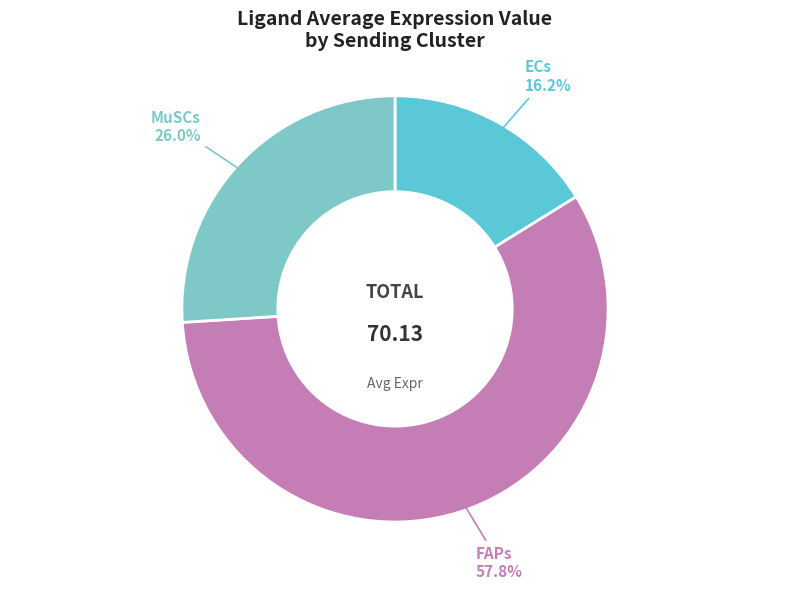

Is there any slice that represents more than half of the pie?

Yes